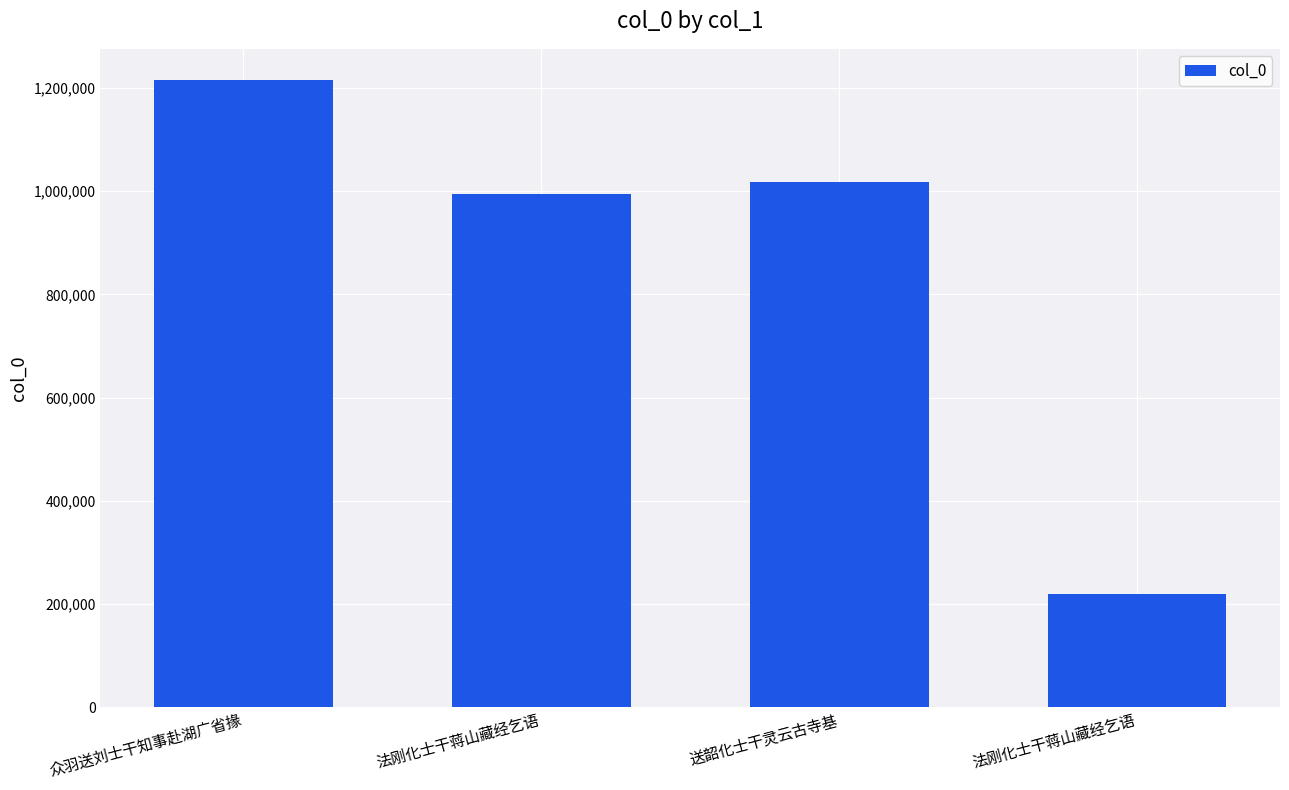

Reading left to right, extract all data points from this chart.

众羽送刘士干知事赴湖广省掾=1215147	法刚化士干蒋山藏经乞语=993810	送韶化士干灵云古寺基=1016951	法刚化士干蒋山藏经乞语=219105